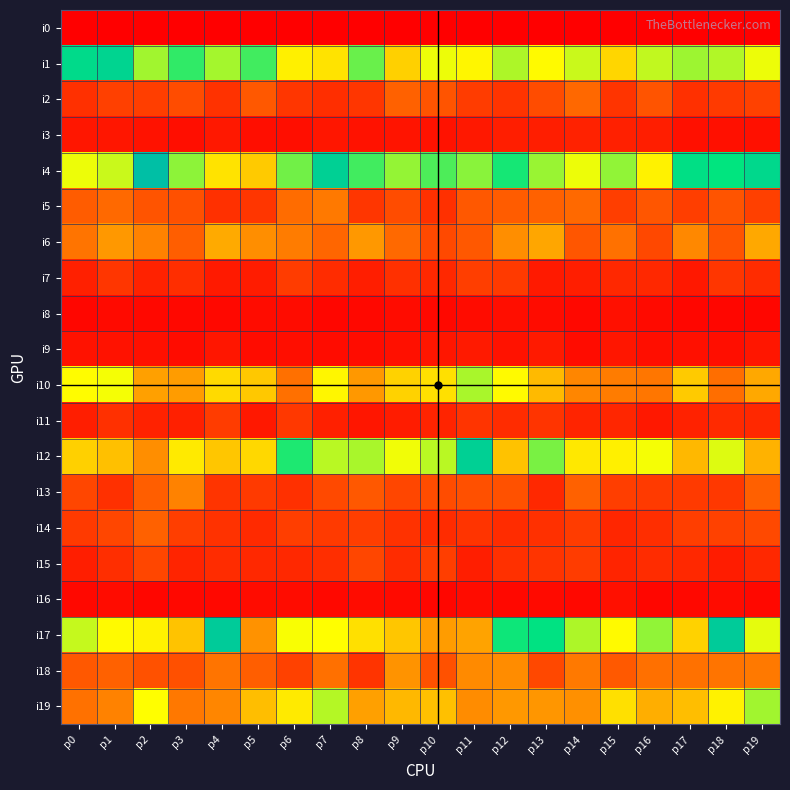

At p11, list the series in order from largest to smallest.

i12, i4, i10, i1, i17, i19, i18, i5, i6, i13, i7, i2, i11, i14, i15, i9, i3, i8, i16, i0